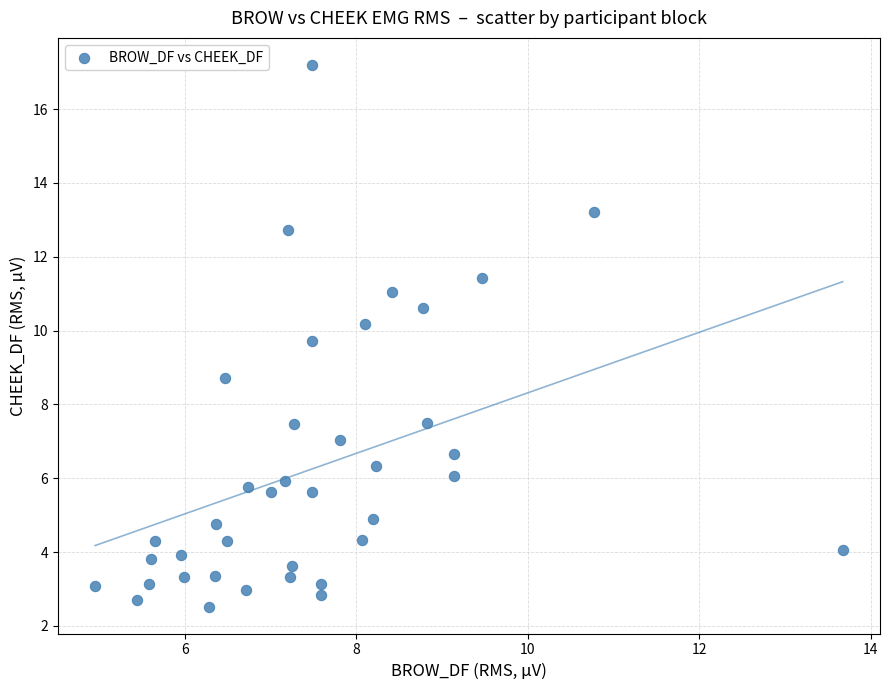

What Y value in the scatter plot is closest to 9?

8.7